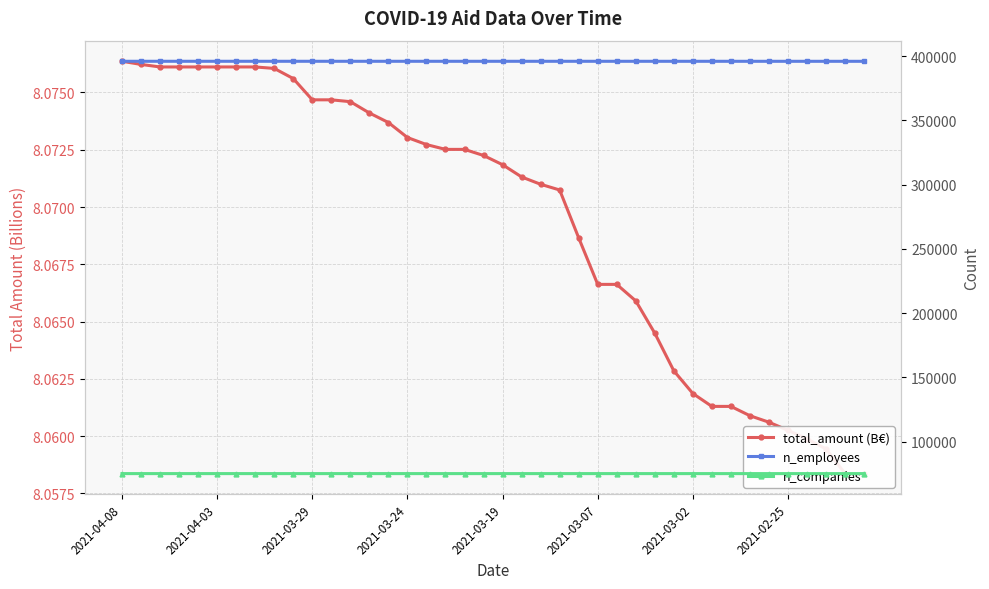

What is the sum of all total_amount (B€) values?

322.8